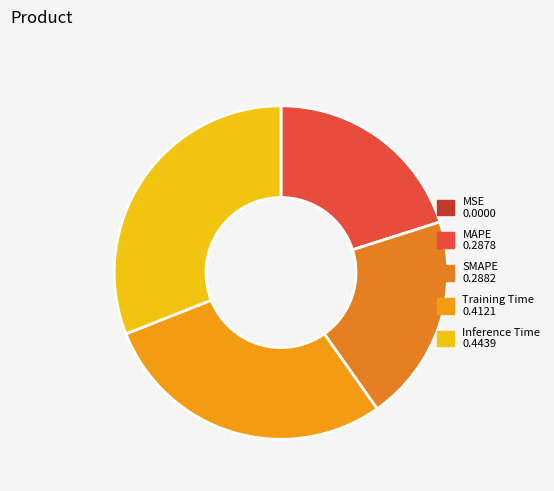

Combined, do Inference Time and MSE account for over 50%?

No